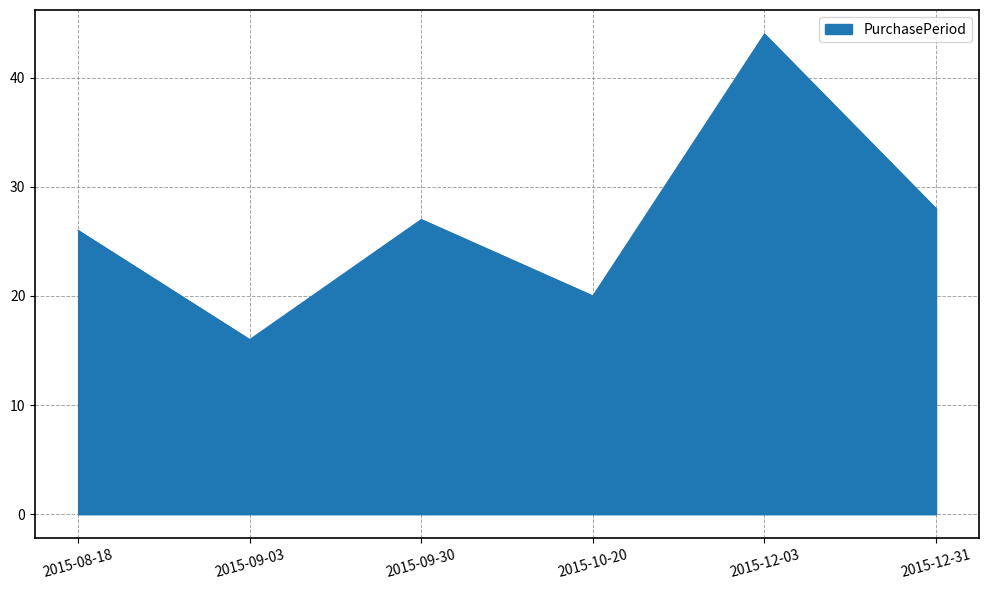

What position from the left is 2015-10-20?

4